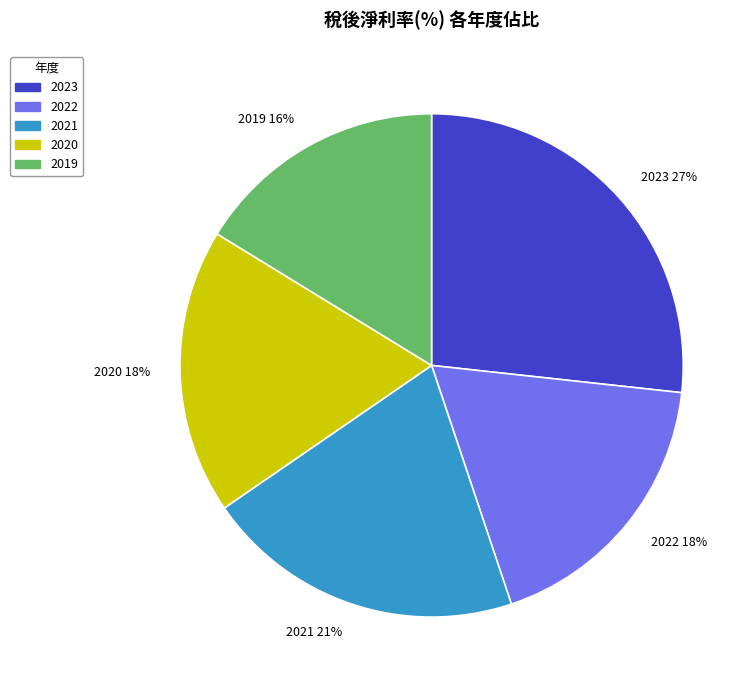

True or false: 2020 18% accounts for 18% of the total.

True